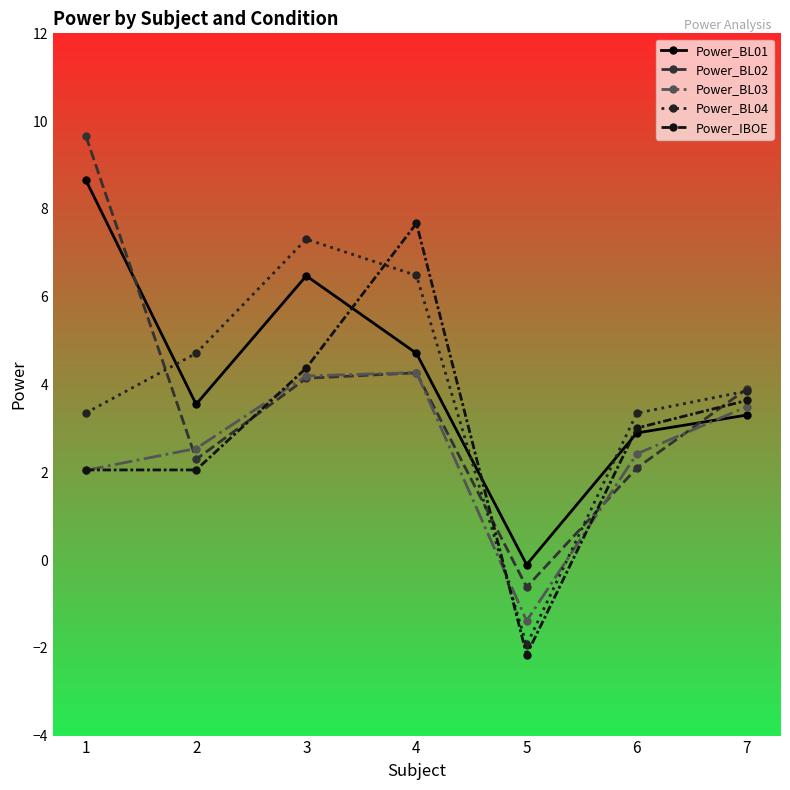

In Power_BL02, how many points are higher than both neighbors (excluding endpoints)?

1